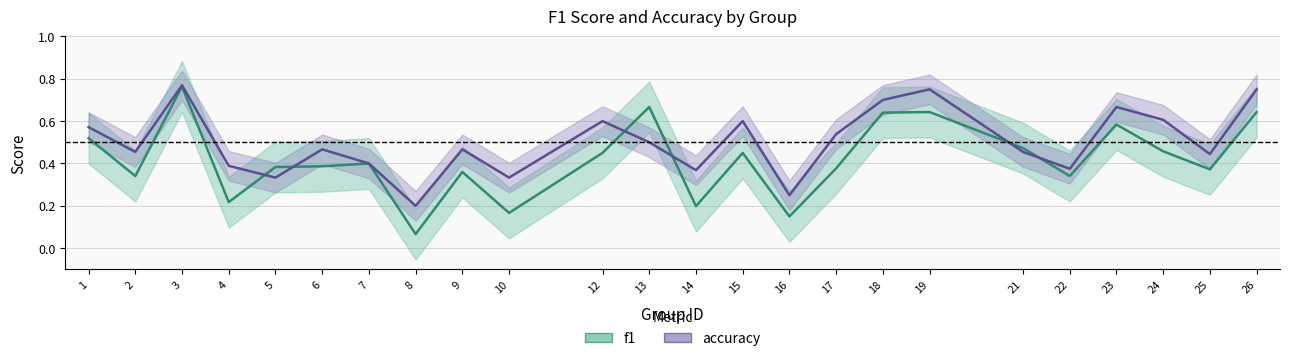

True or false: accuracy has more than 2 points higher than both neighbors.

True